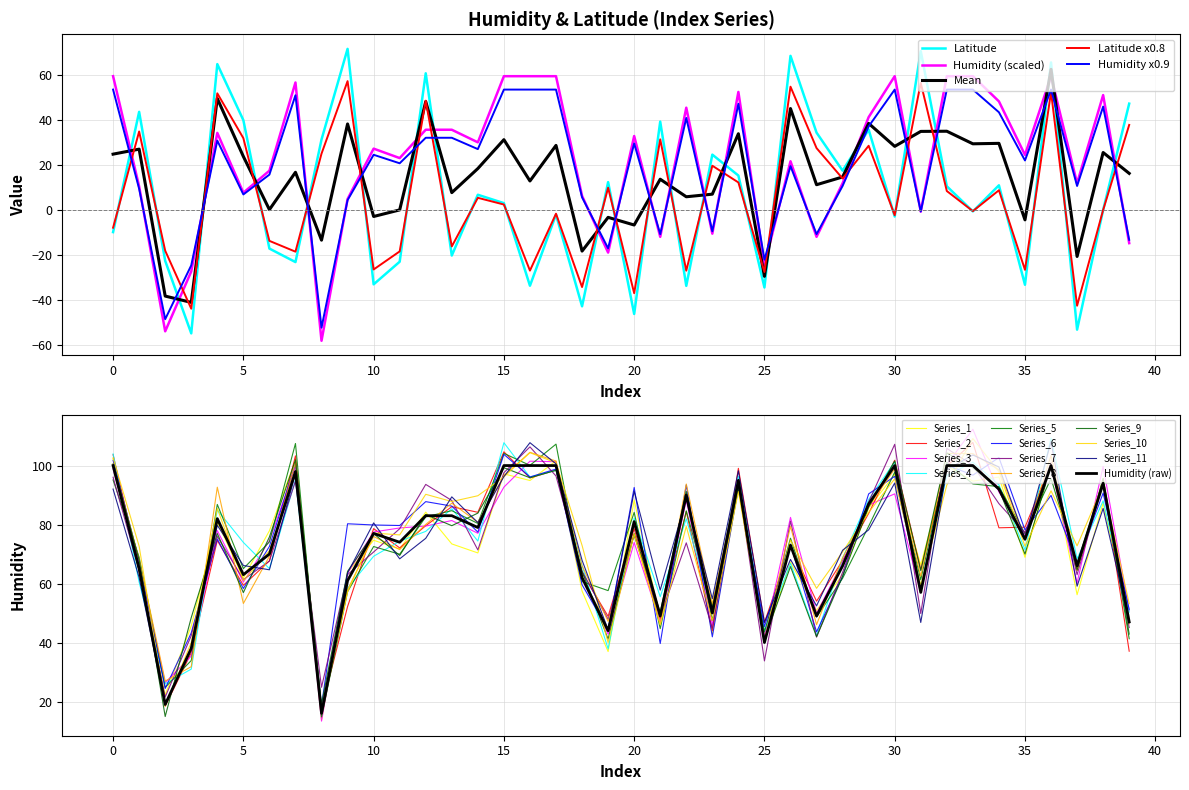

What is the maximum value for Mean?

62.6